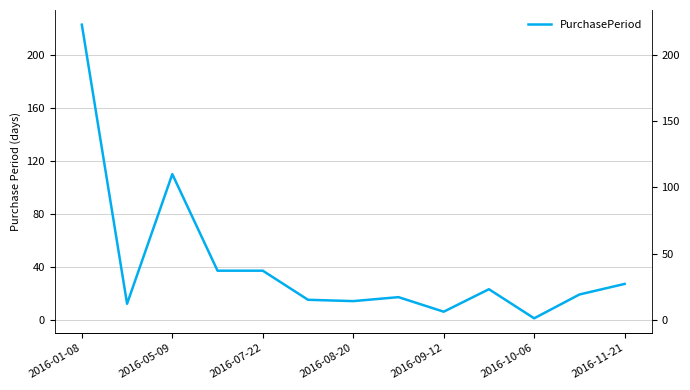

How many lines are shown in the chart?

1